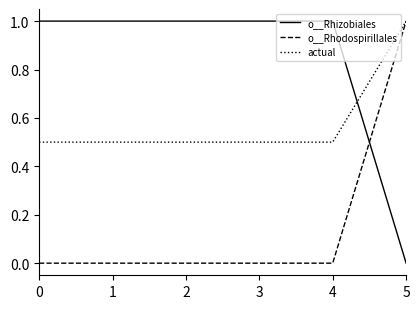

How many intersections are there between actual and o__Rhizobiales?

1